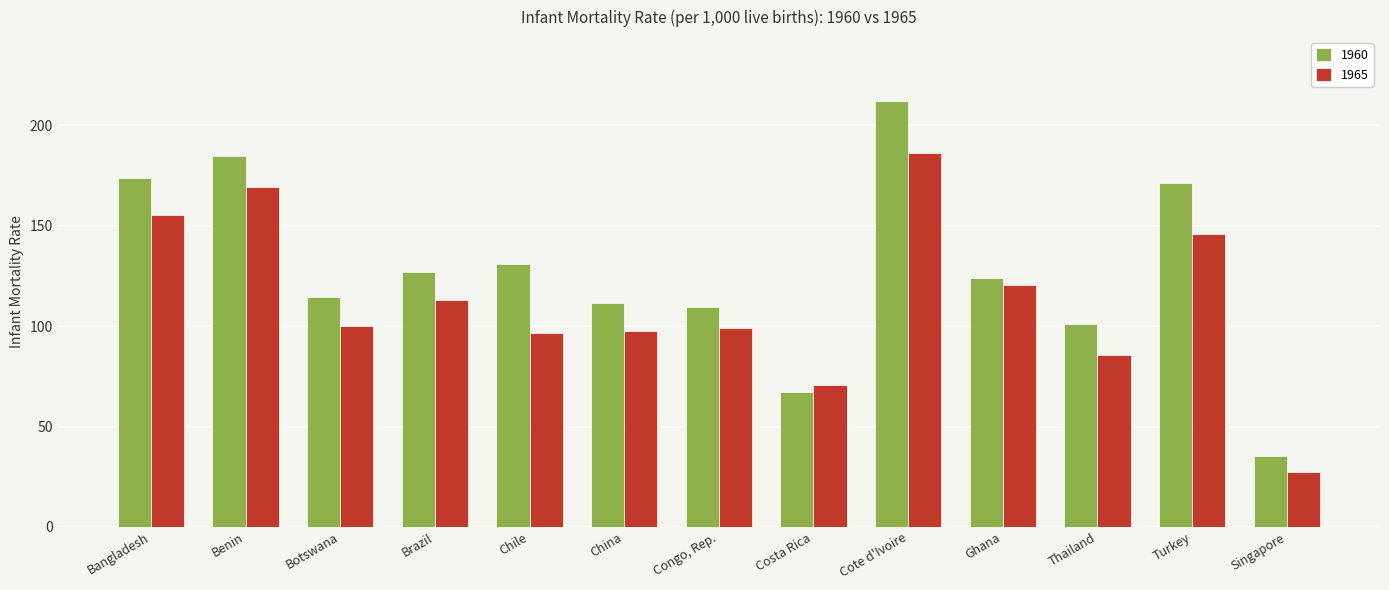

The value of 1960 at Chile is 131.0. True or false?

True